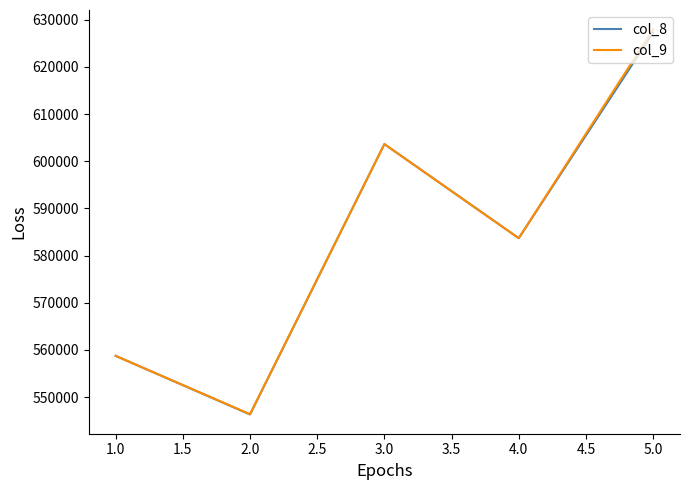

At which category does col_8 reach its first local valley?

2.0